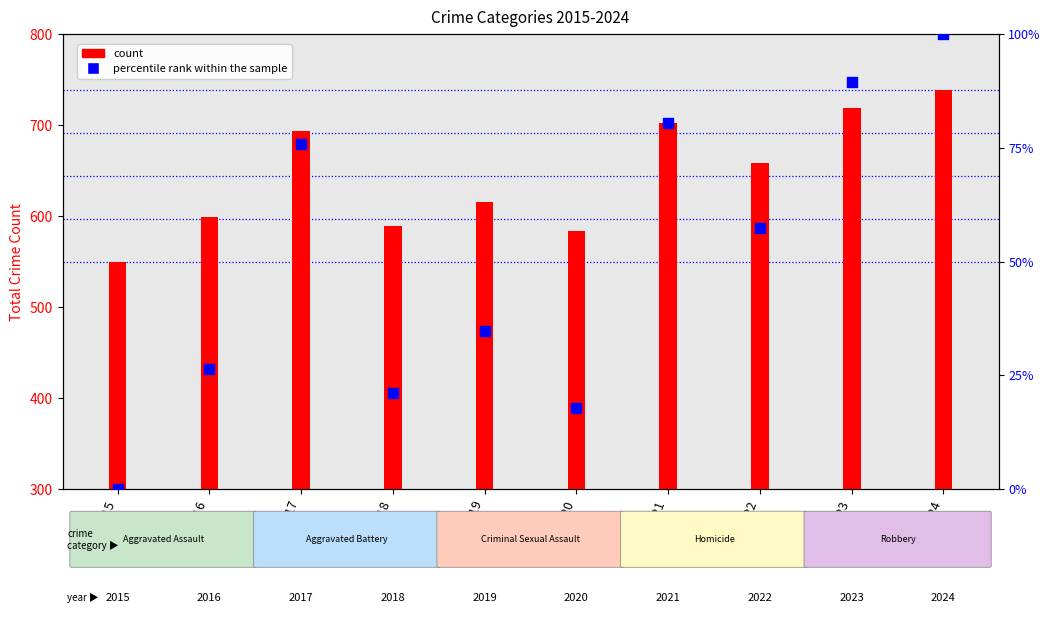

Which has a higher value, 2024 or 2021?

2024